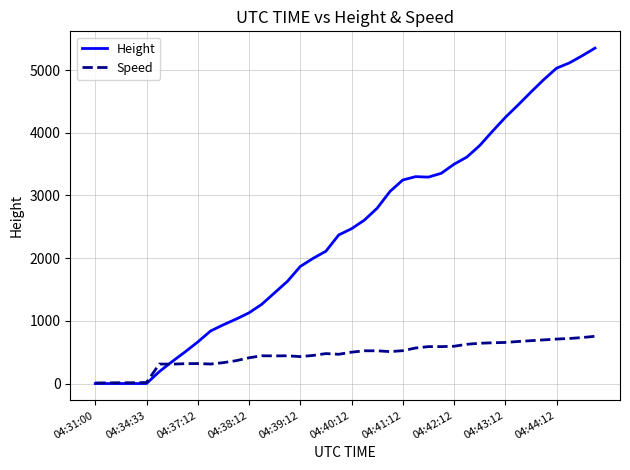

Which series has the largest range (max minus min)?

Height